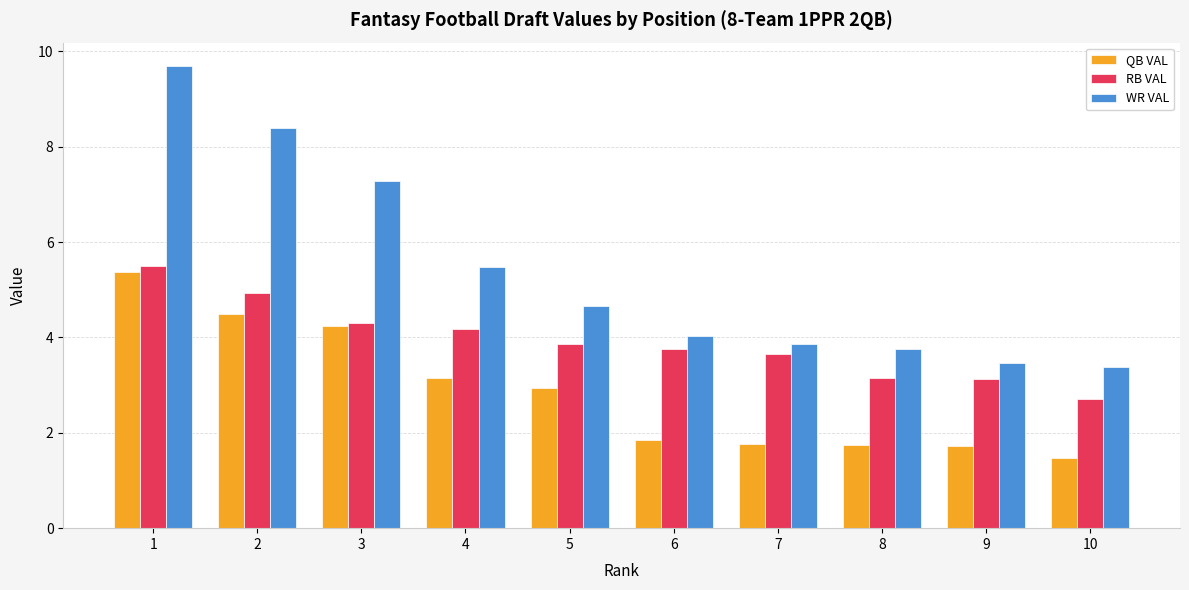

Rank the series at 8 from highest to lowest value.

WR VAL, RB VAL, QB VAL